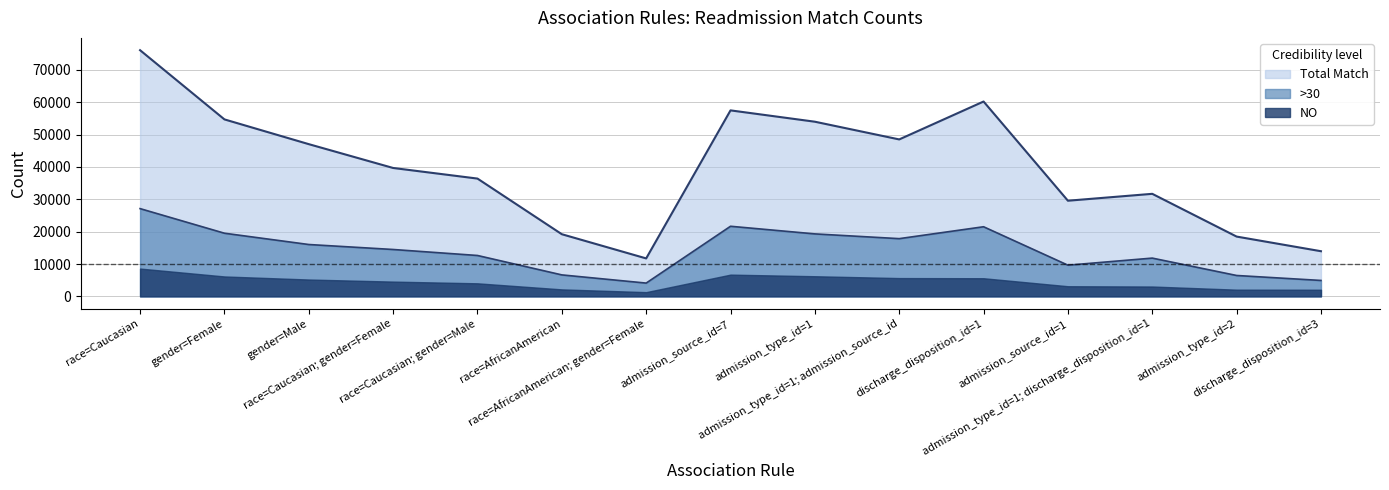

What are all the series names shown in the legend?

Total Match, >30, NO